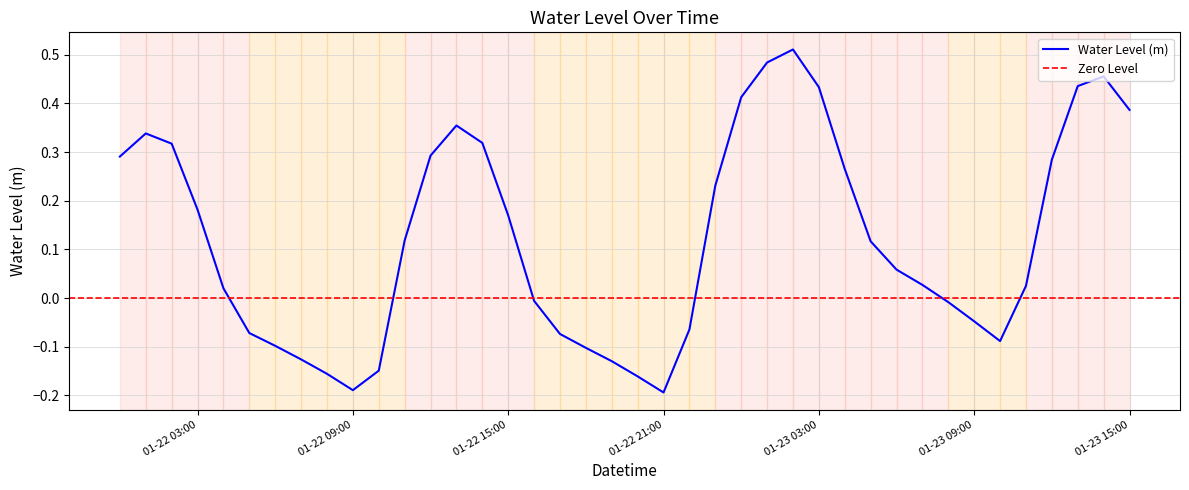

Which category has the highest value across all series?

2023-01-23 02:00:00